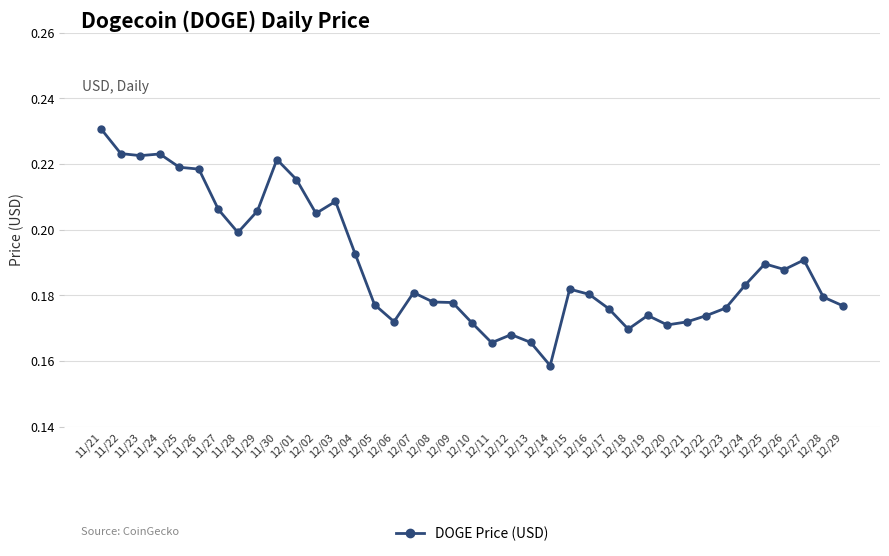

The chart shows a value of 0.2 at 12/06. True or false?

True